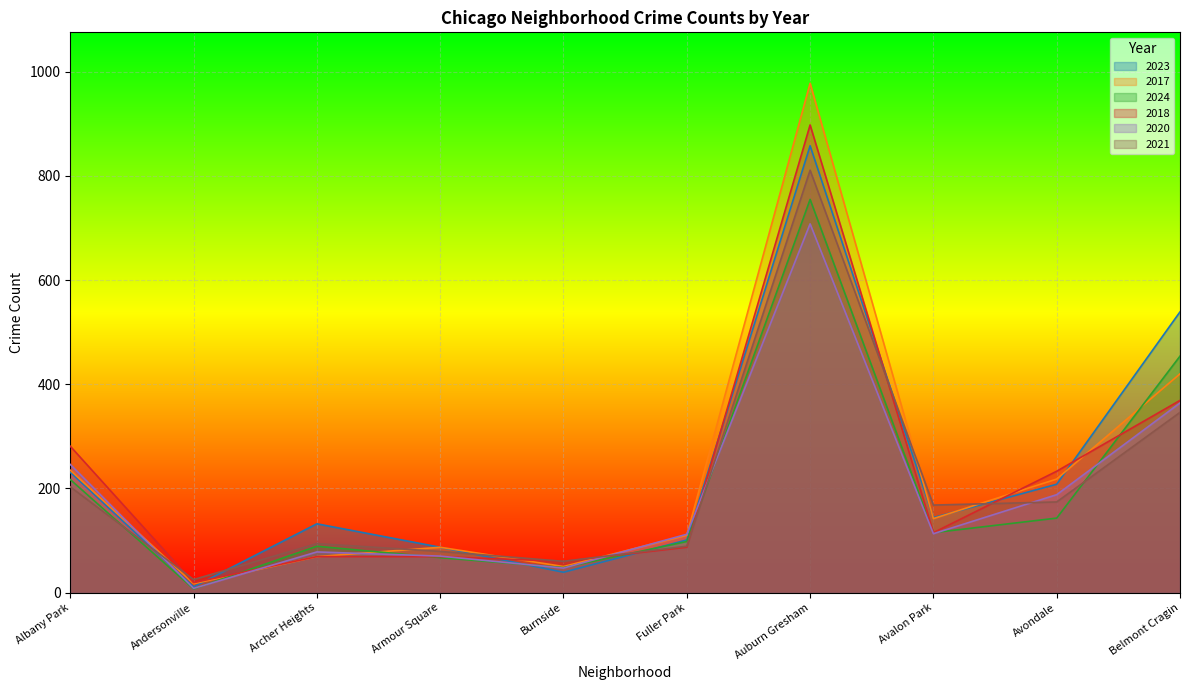

Where is the first local minimum for 2020?

Andersonville